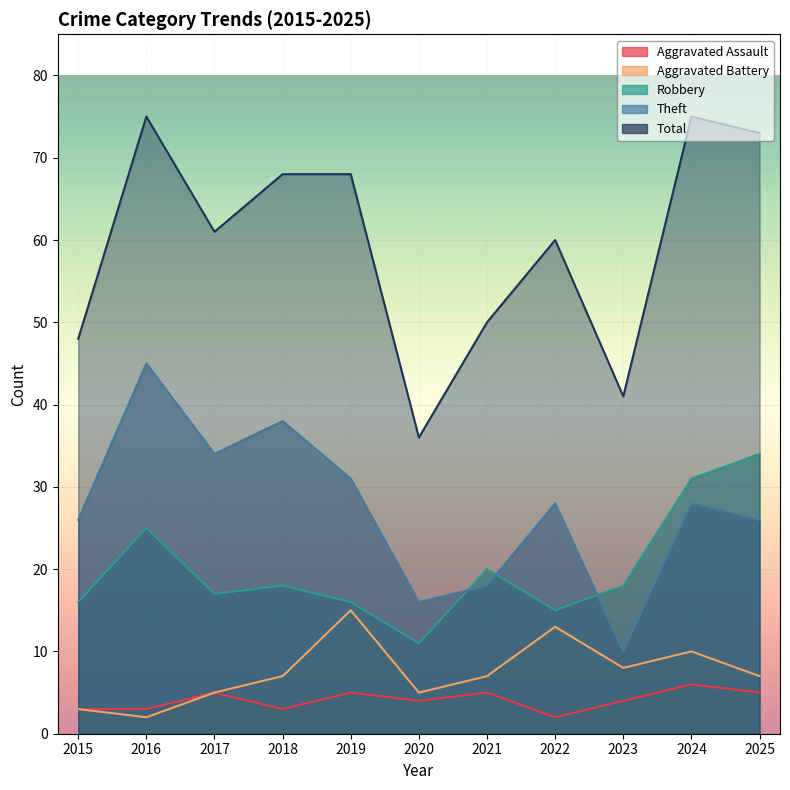

The value of Total at 2020 is 61. True or false?

False